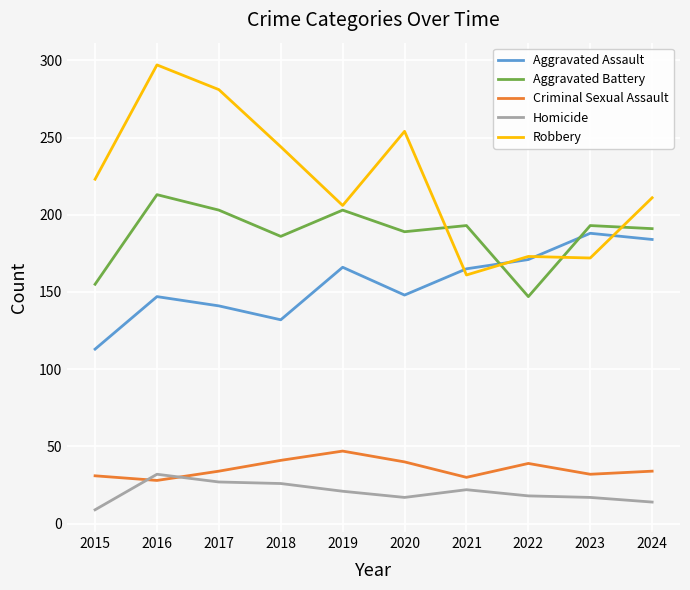

Between 2023 and 2024, which series saw the biggest shift?

Robbery